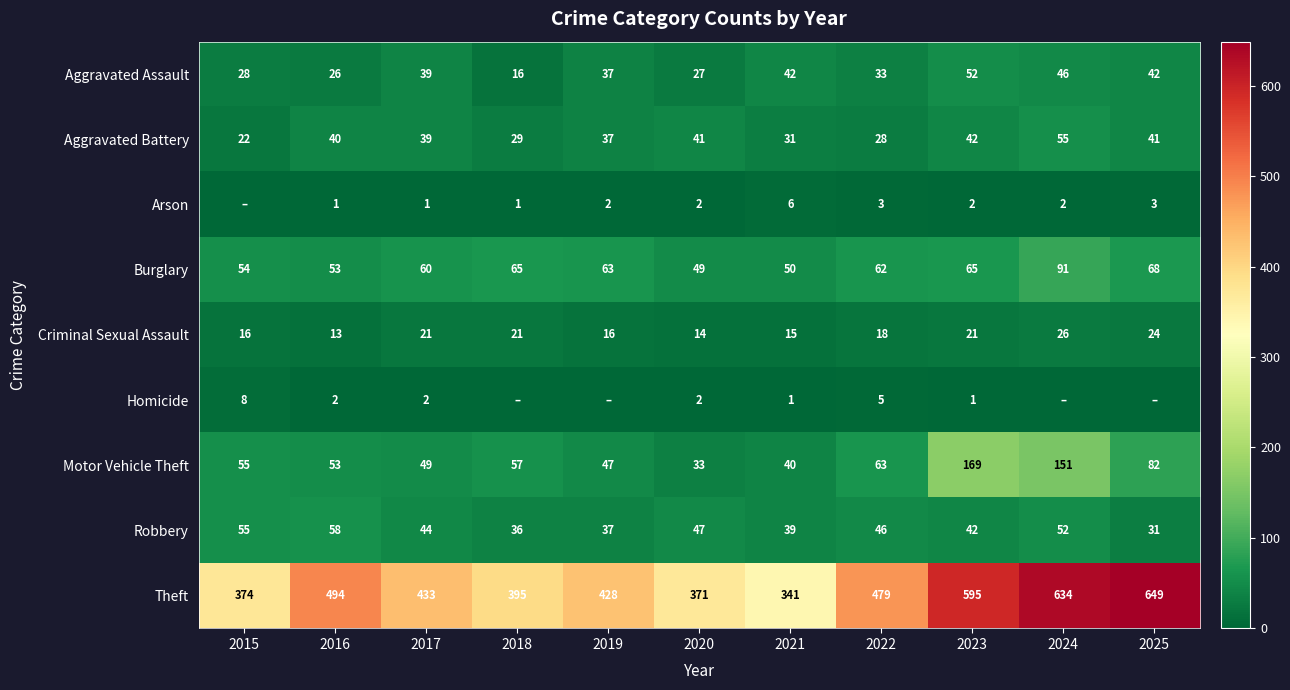

Where does the Criminal Sexual Assault series first go above 18?

2017